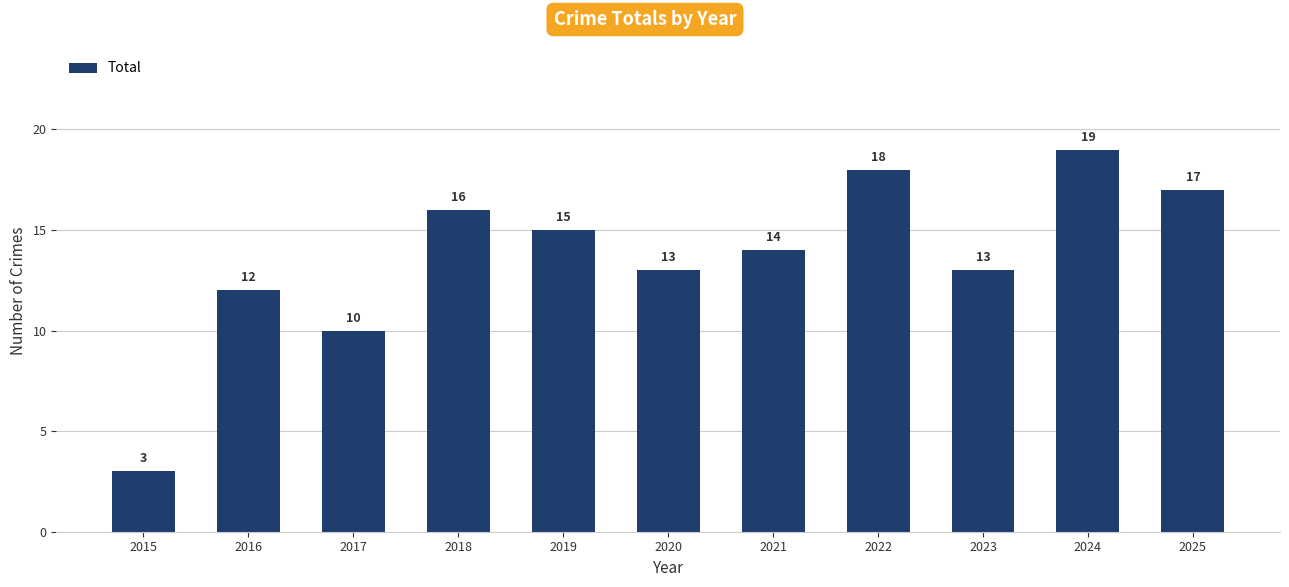

What is the change in value from 2021 to 2025?

+3